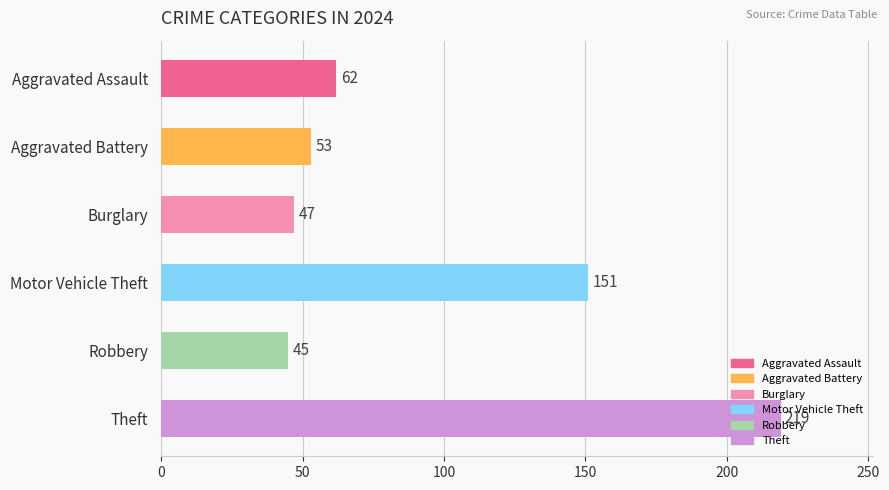

What is the difference between the second highest and second lowest values?

104